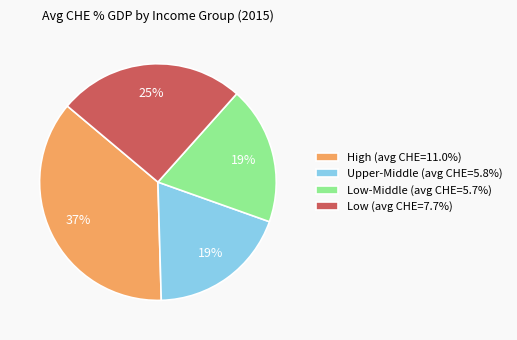

Does any single category account for the majority?

No